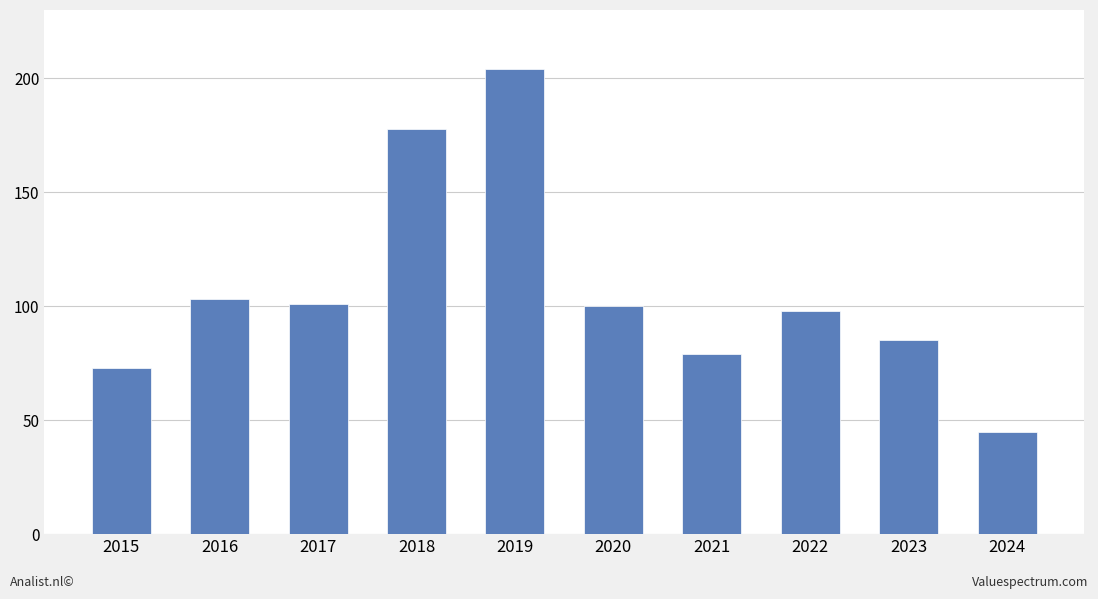

How many distinct data groups are displayed?

1